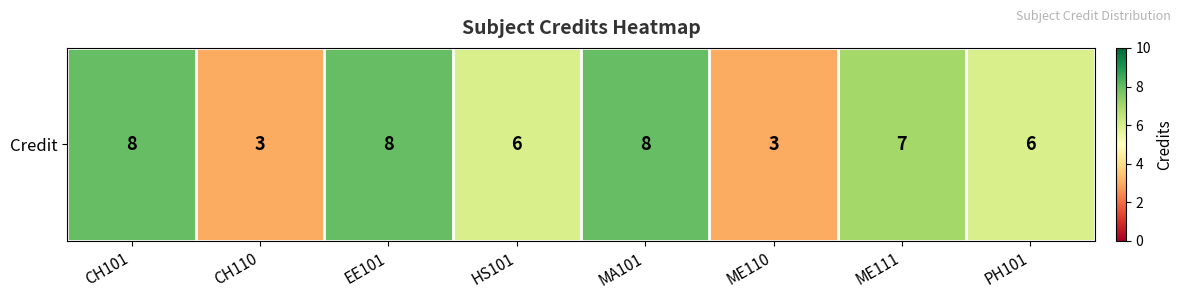

List the labels in order of value, smallest first.

CH110, ME110, HS101, PH101, ME111, CH101, EE101, MA101